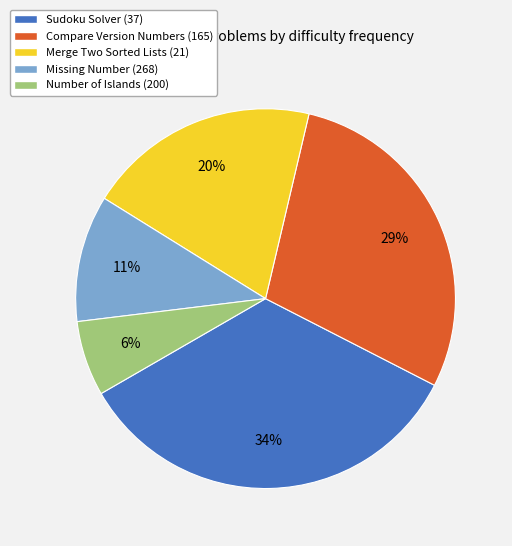

Is there a majority slice in this chart?

No